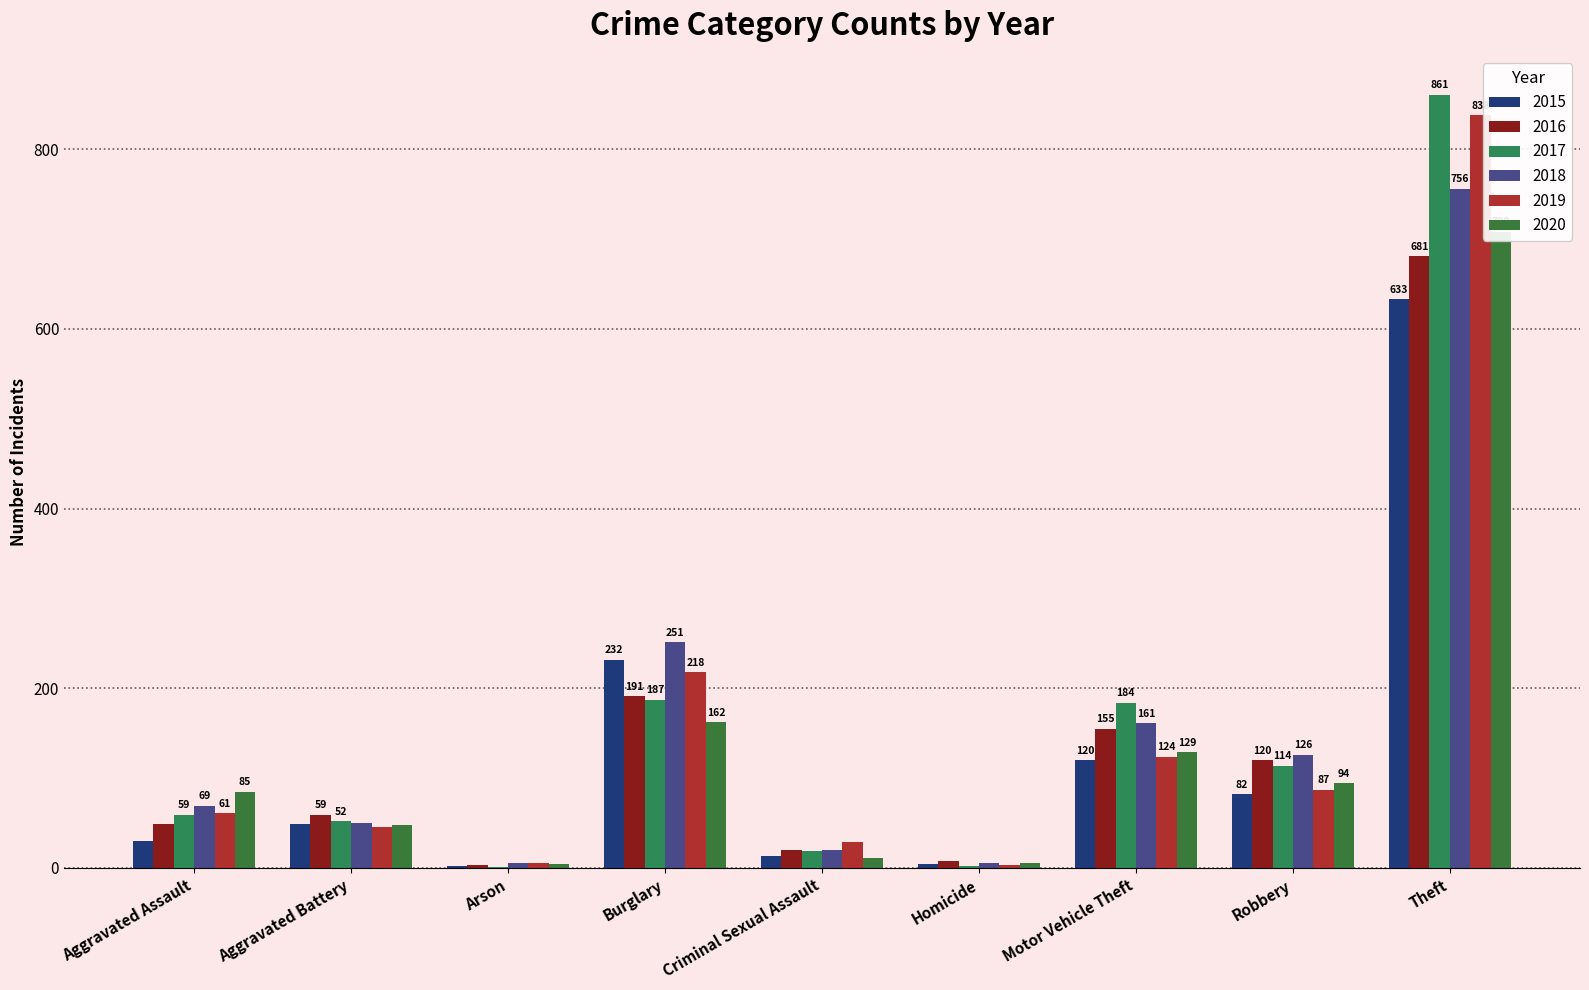

Which category has the highest value in the 2019 series?

Theft